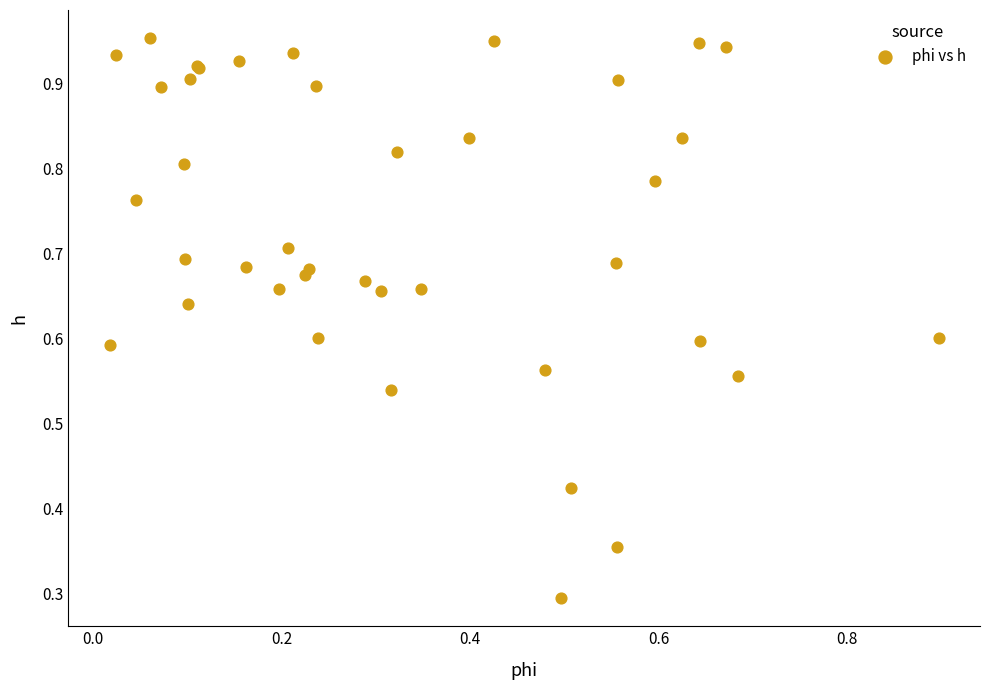

What Y value in the scatter plot is closest to 0?

0.3